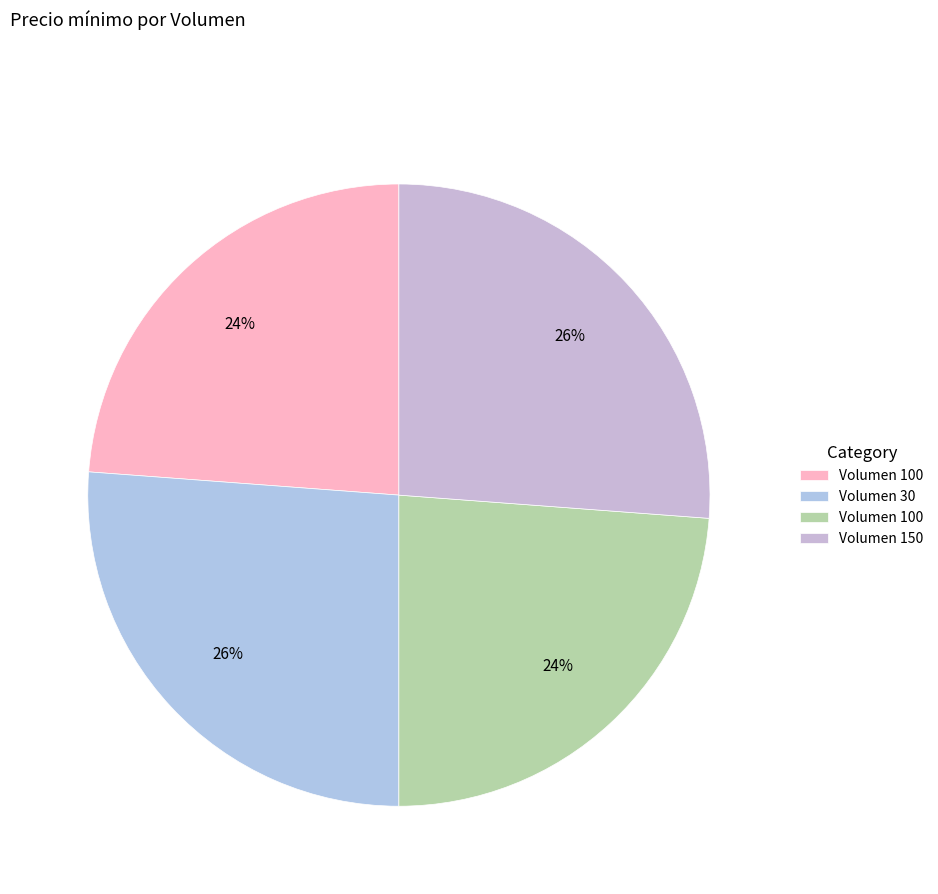

How many segments does this pie chart have?

4